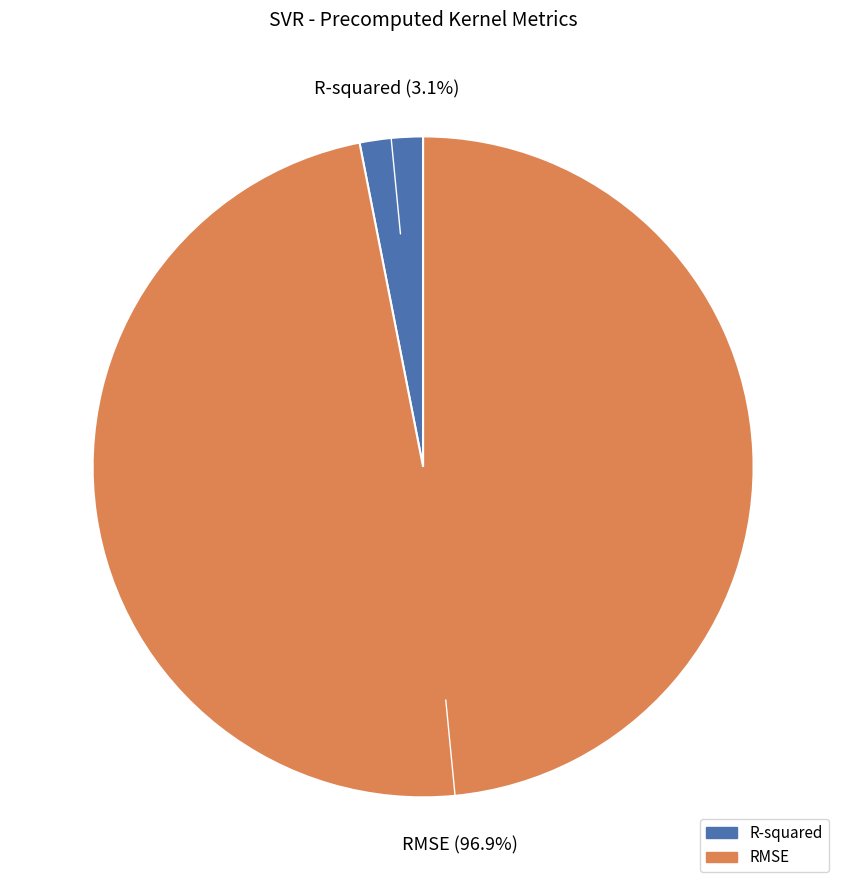

Which category has the smallest portion of the pie?

R-squared